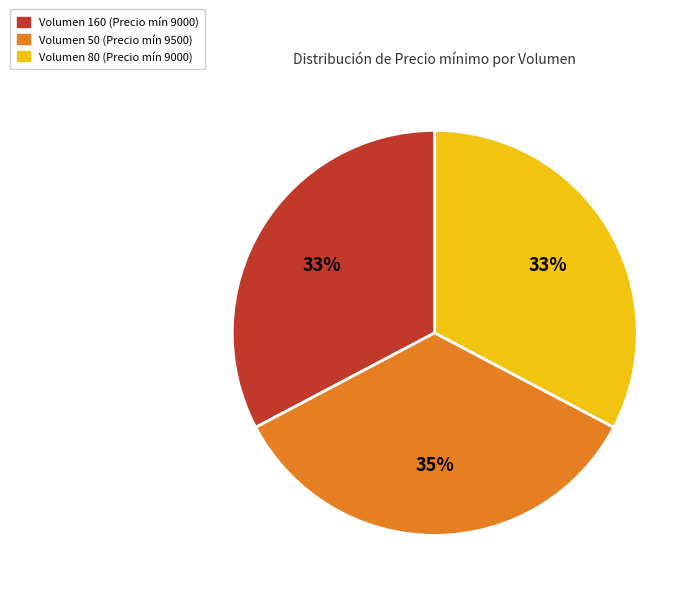

To the nearest percent, what is the difference between the largest and smallest slice percentages?

2%